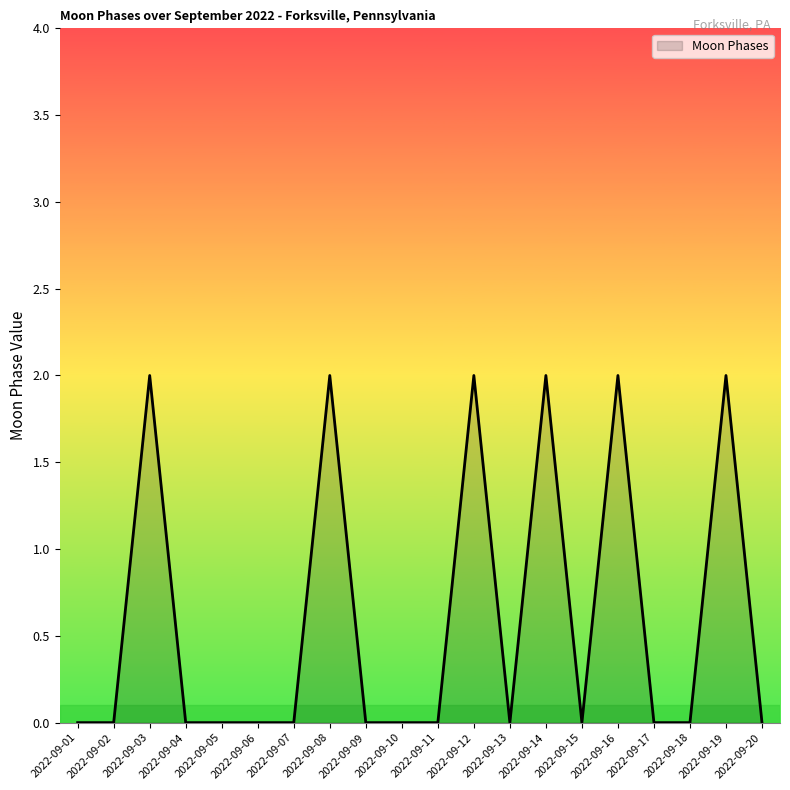

What is the sum of all values?

12